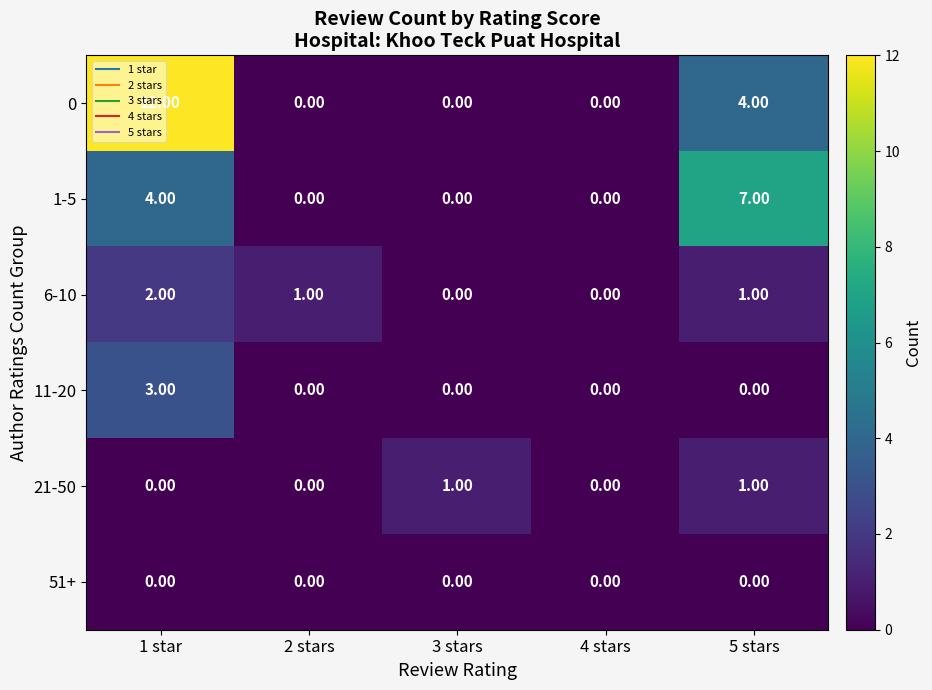

What is the total value across all series at 5 stars?

13